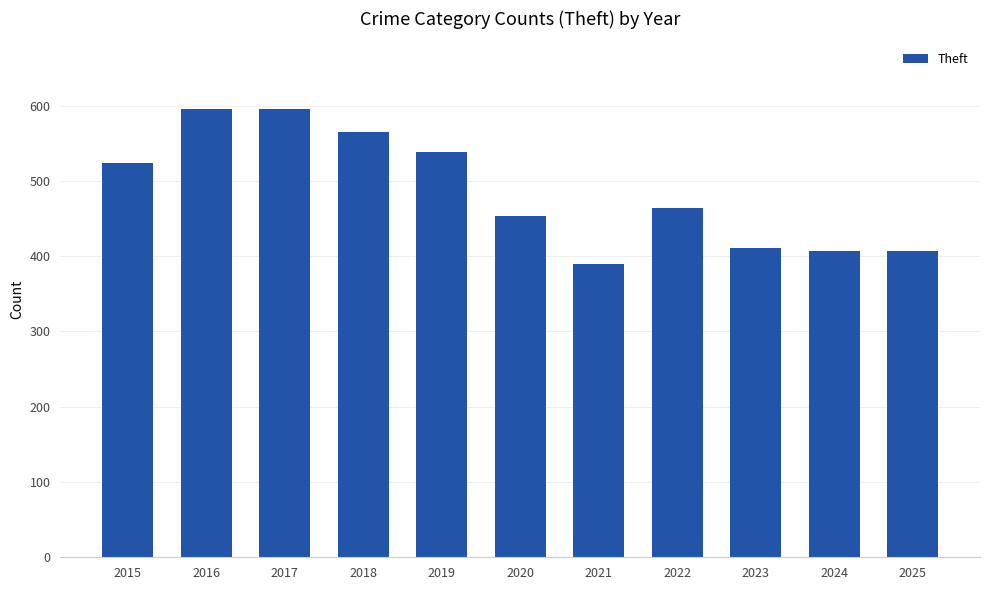

What is the value of the 3rd bar from the left?

596